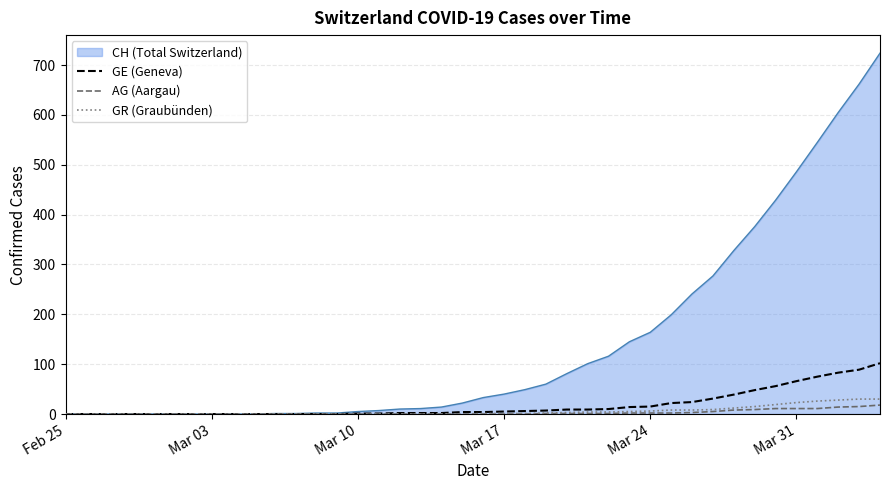

Which series has the largest total across all categories?

CH (Total Switzerland)